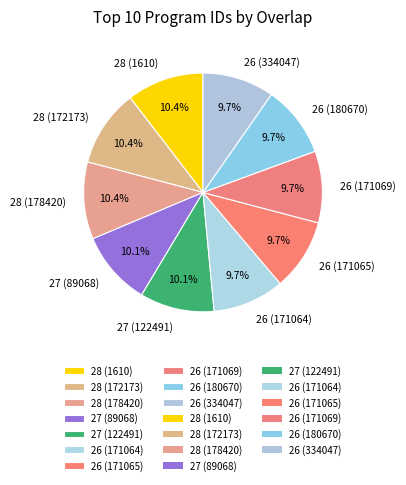

Do 27 (89068) and 26 (334047) together represent more than half of the pie?

No